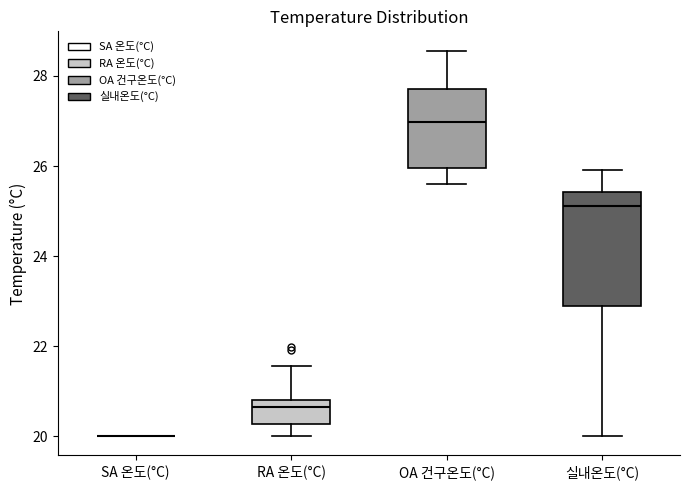

Comparing the boxes themselves (not the whiskers), which one is the tallest?

실내온도(°C)